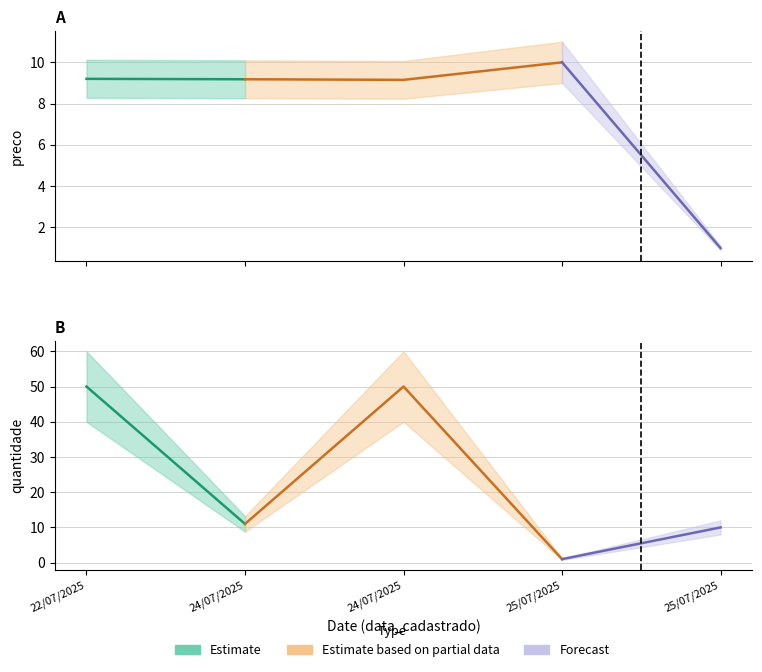

In preco, how many points are lower than both neighbors (excluding endpoints)?

1